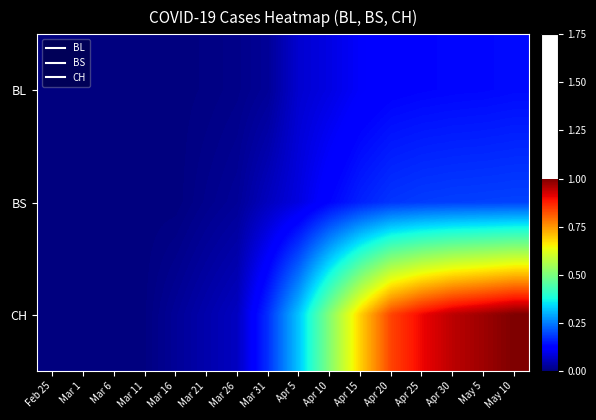

At Mar 21, list the series in order from smallest to largest.

BL, BS, CH